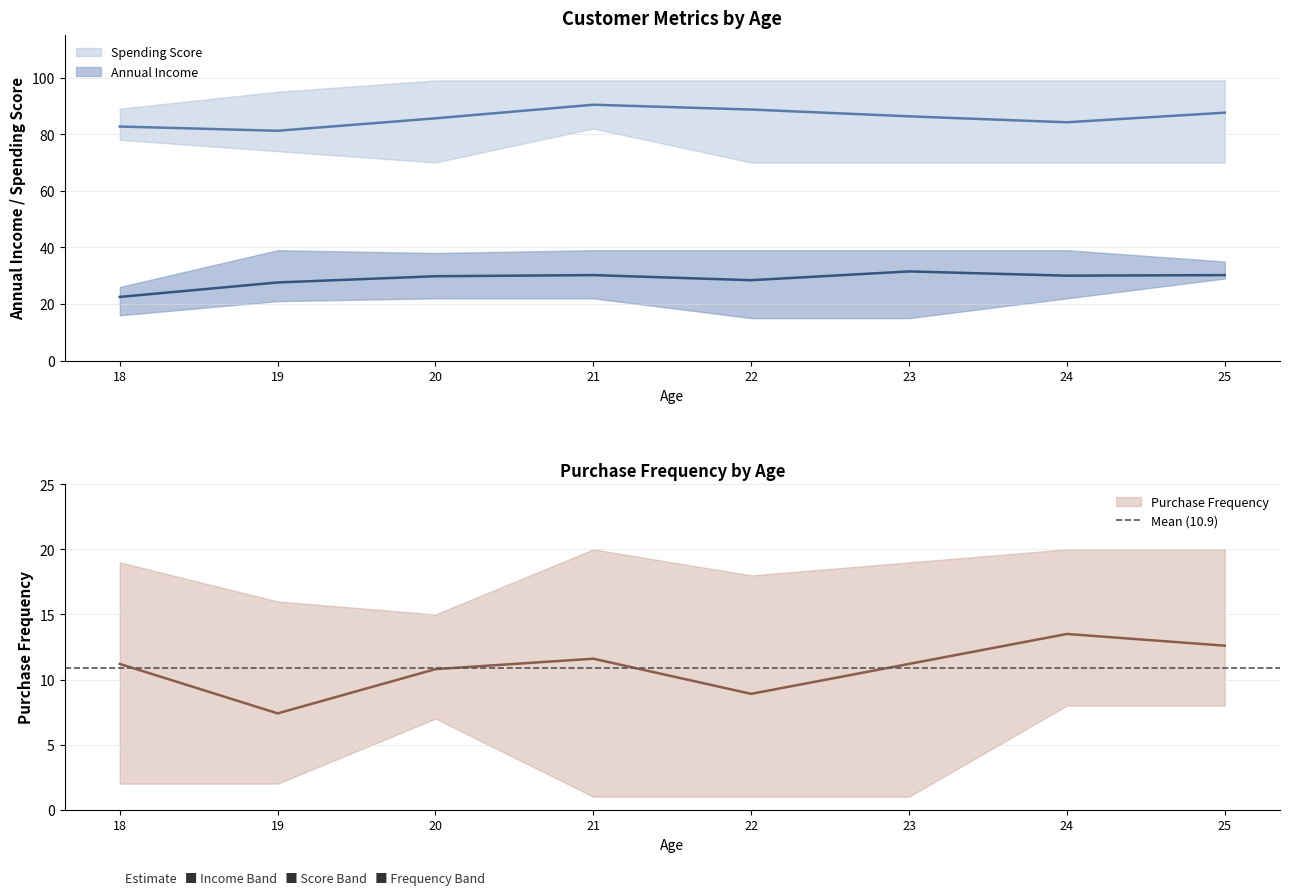

Which category has the highest value across all series?

21